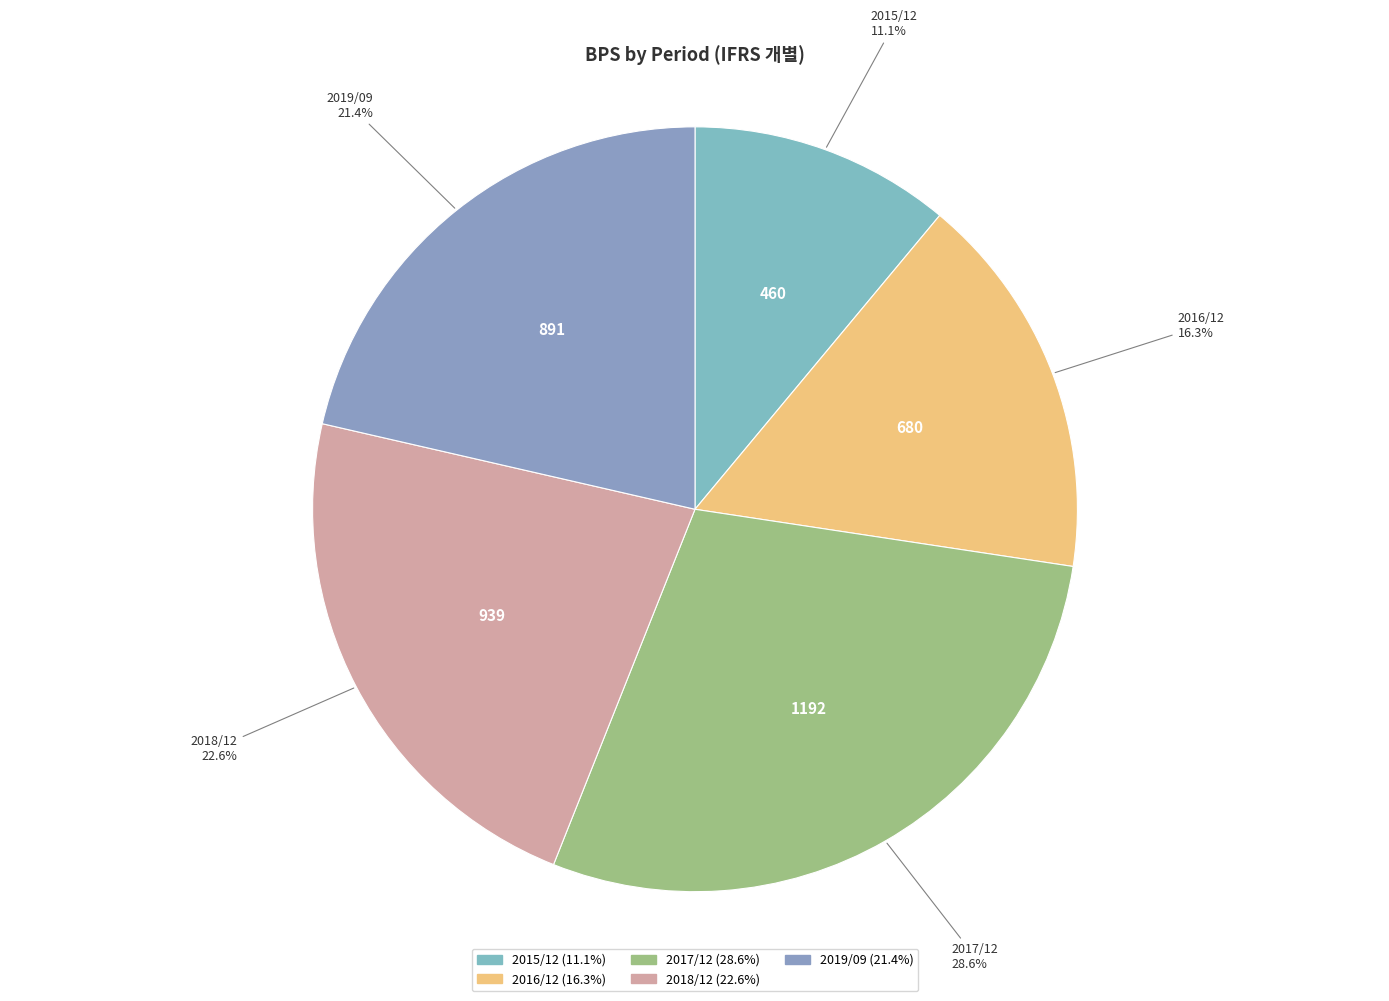

To the nearest percent, what is the difference between the largest and smallest slice percentages?

18%